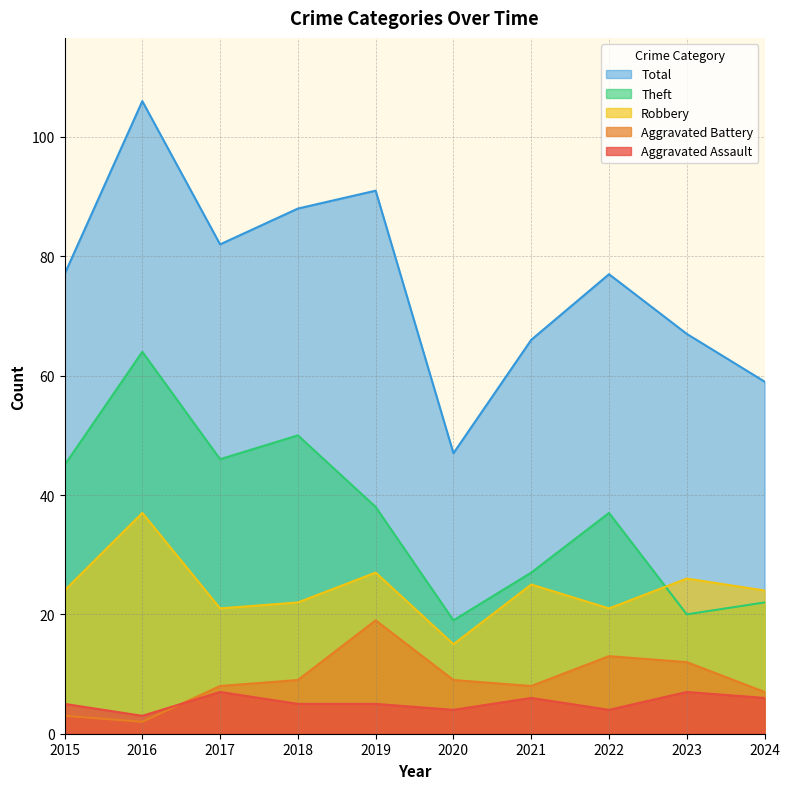

Where is the first local minimum for Theft?

2017